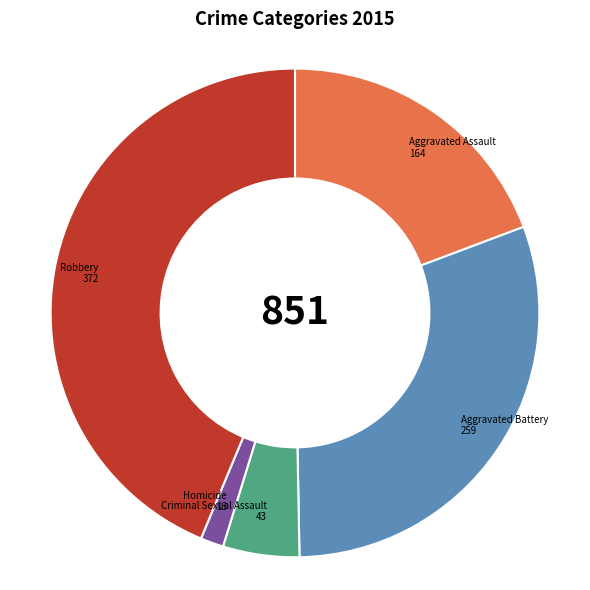

Does any single category account for the majority?

No